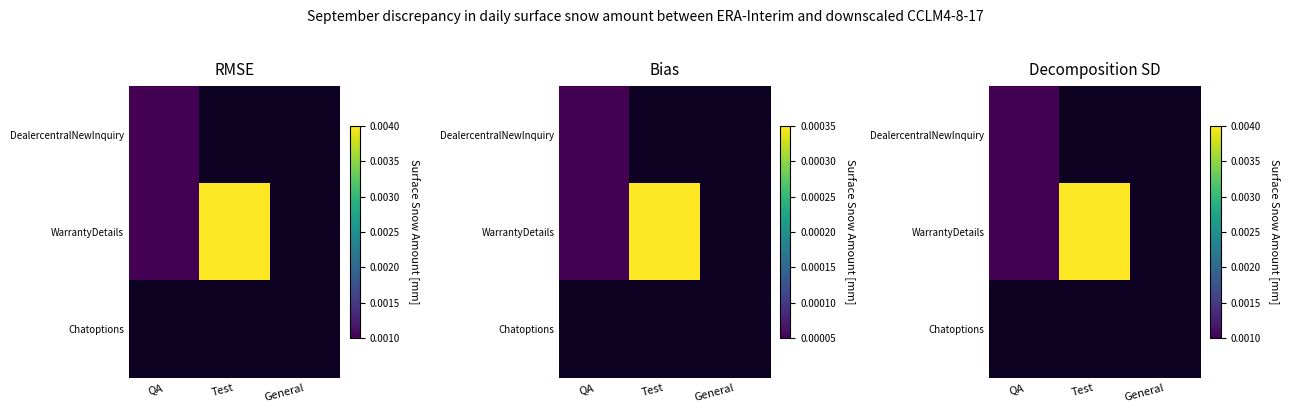

Rank the series at General from lowest to highest value.

DealercentralNewInquiry, WarrantyDetails, Chatoptions